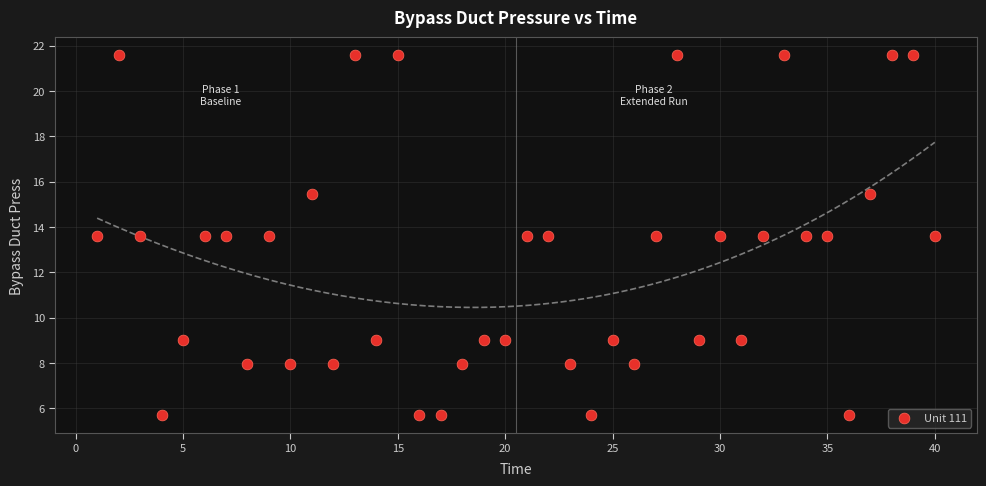

What is the range of X values (max minus min)?

39.0